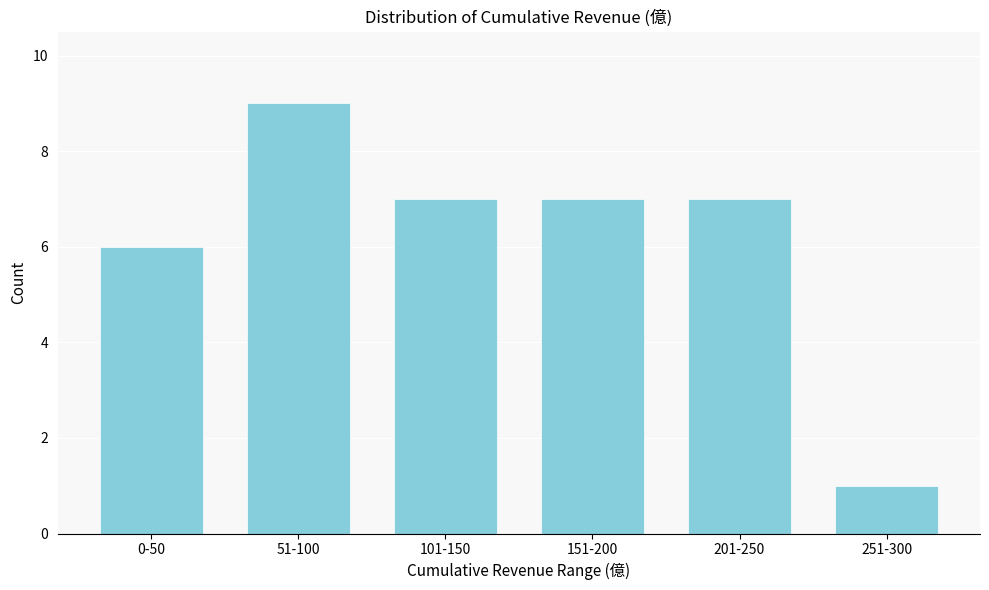

Reading left to right, transcribe all the data shown in this chart.

0-50=6	51-100=9	101-150=7	151-200=7	201-250=7	251-300=1